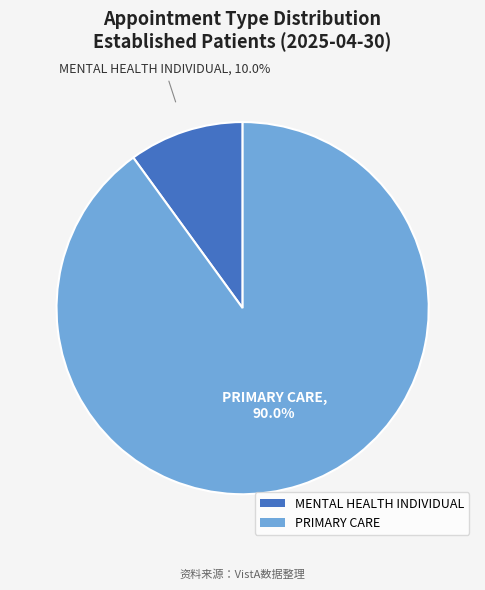

True or false: PRIMARY CARE accounts for 90% of the total.

True